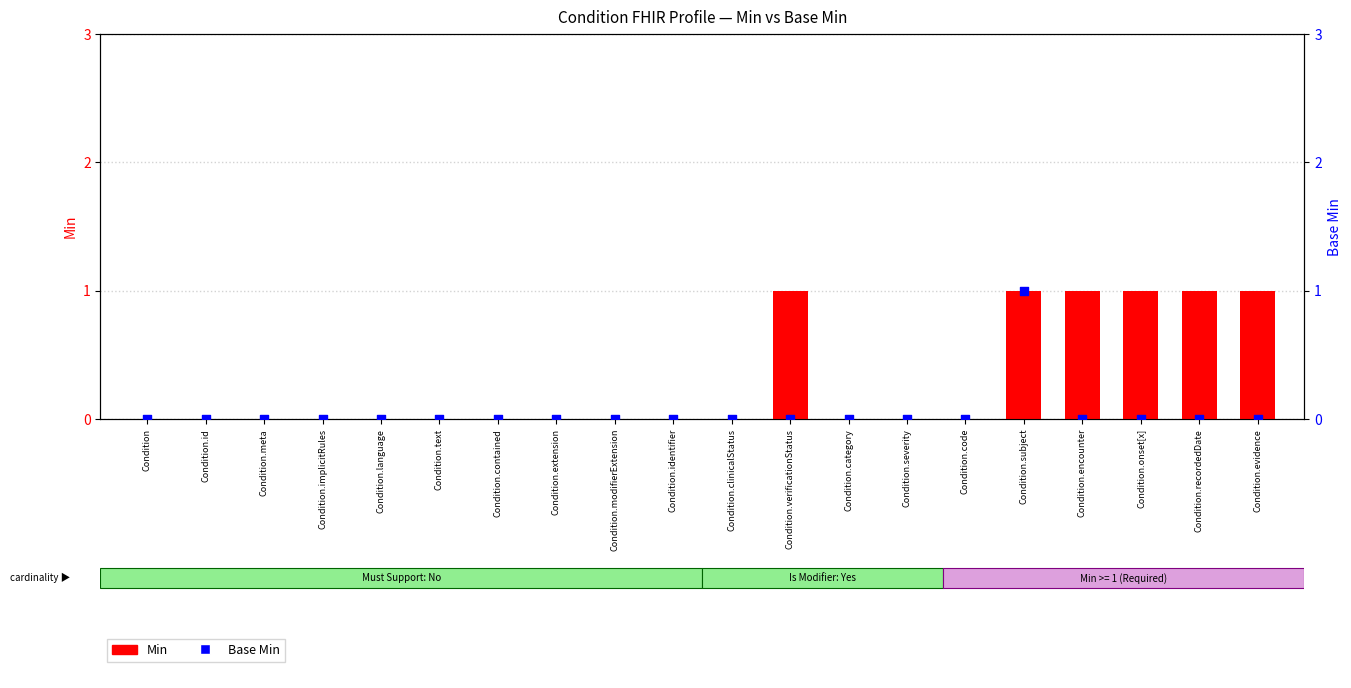

At which category is the sum across all series the highest?

Condition.subject